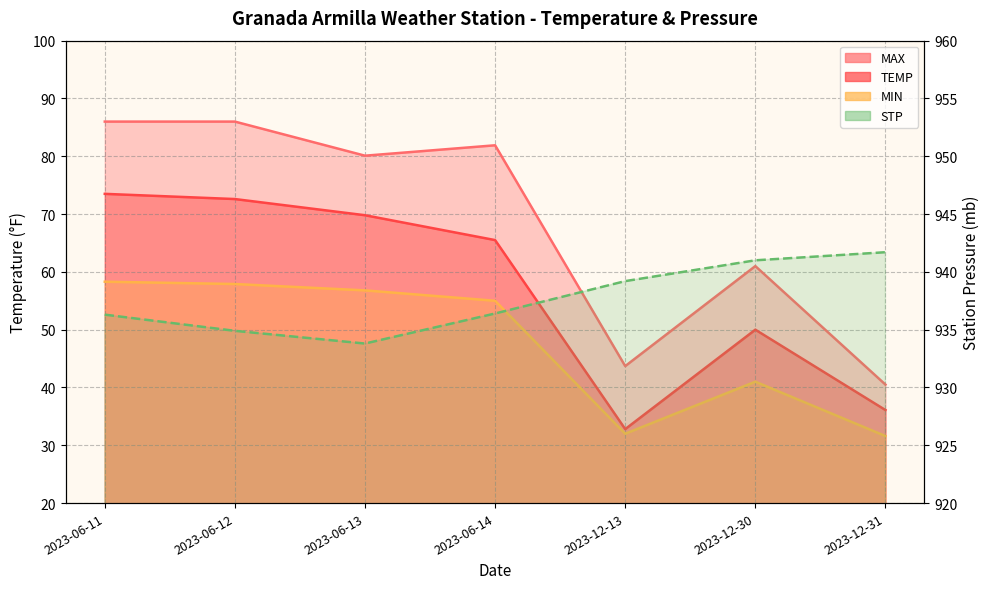

What is the sum of all MAX values?

479.2